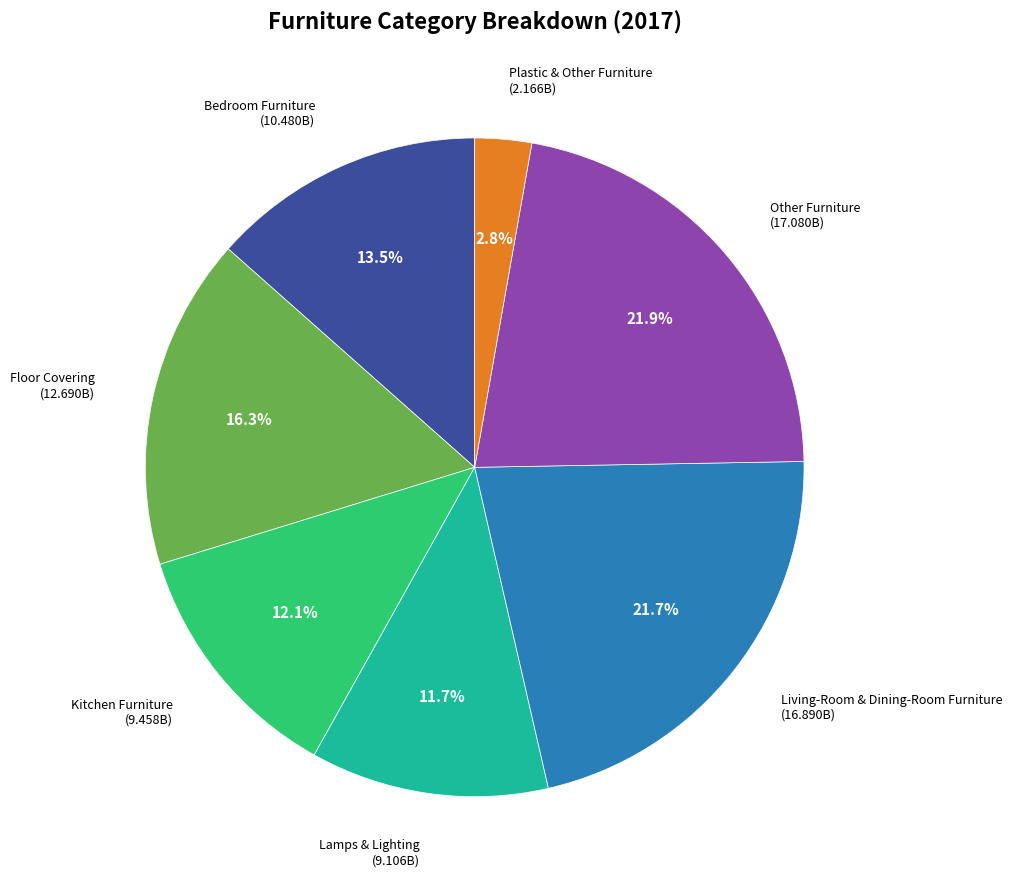

Is there any slice that represents more than half of the pie?

No